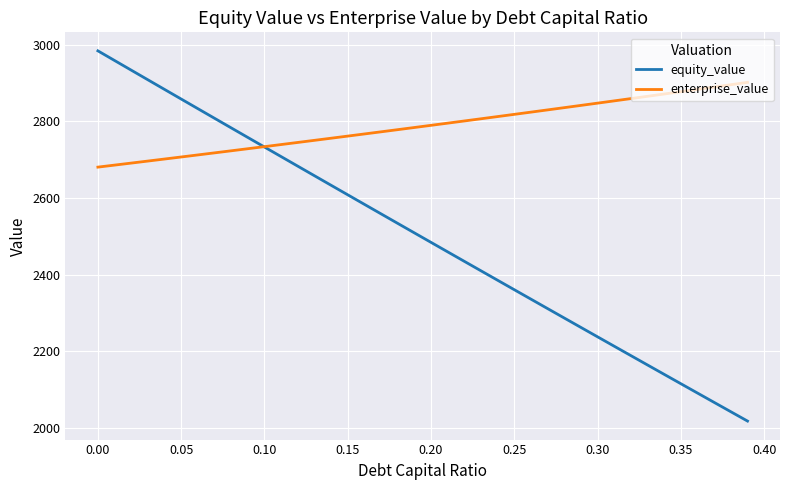

After their last crossing, which series has the higher values: equity_value or enterprise_value?

enterprise_value